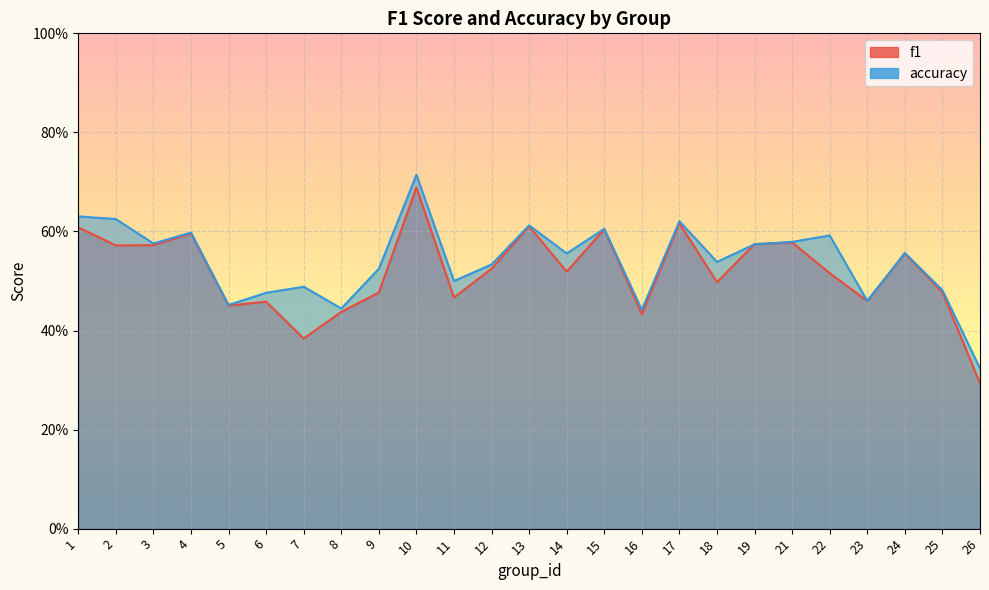

What are all the series names shown in the legend?

f1, accuracy